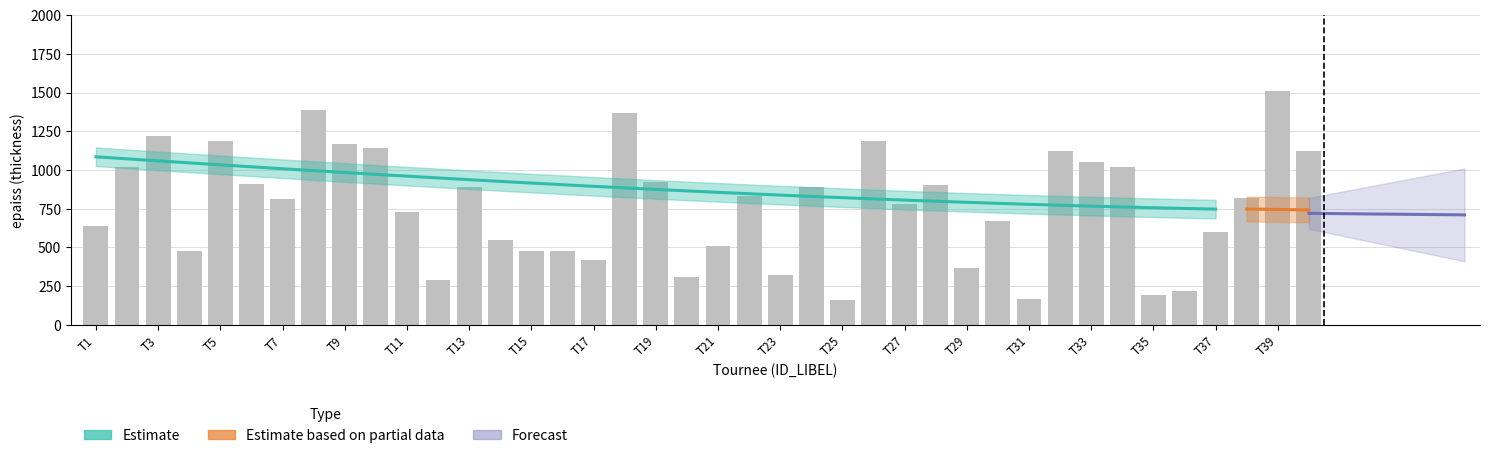

List the labels in order of value, largest first.

T39, T8, T18, T3, T5, T26, T9, T10, T32, T40, T33, T2, T34, T19, T6, T28, T13, T24, T22, T38, T7, T27, T11, T30, T1, T37, T14, T21, T4, T15, T16, T17, T29, T23, T20, T12, T36, T35, T31, T25